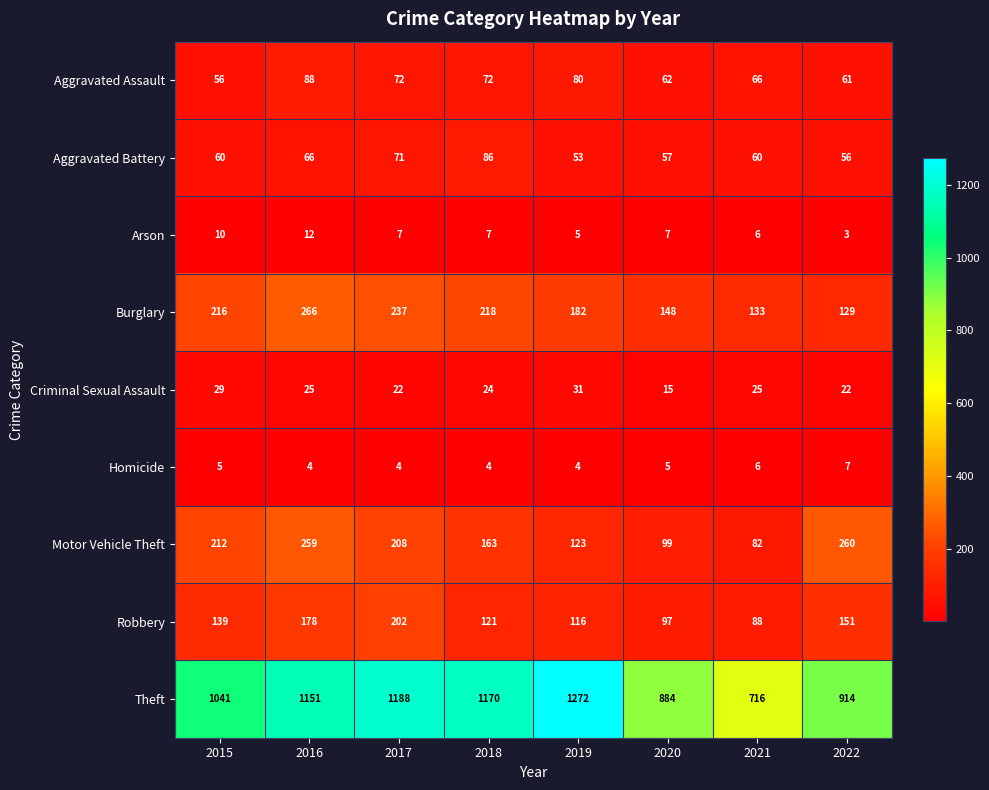

Read the Homicide value at 2020.

5